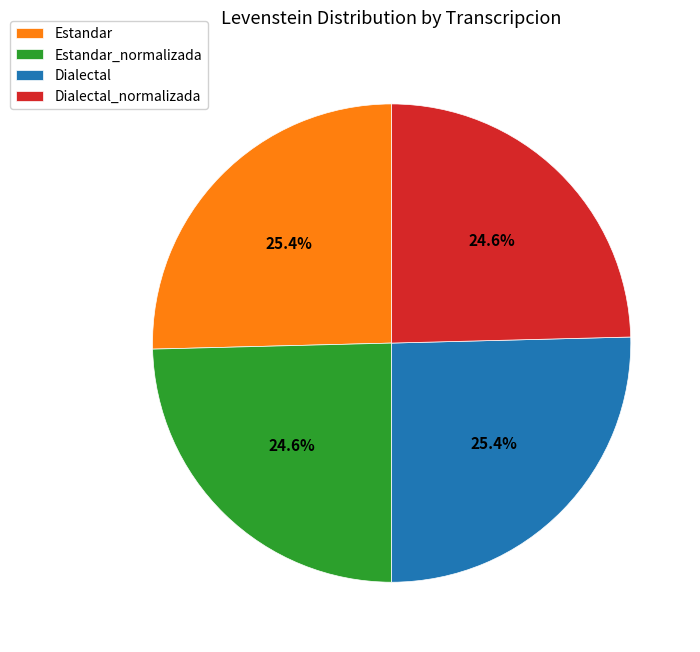

To the nearest percent, what portion does Estandar_normalizada represent?

25%